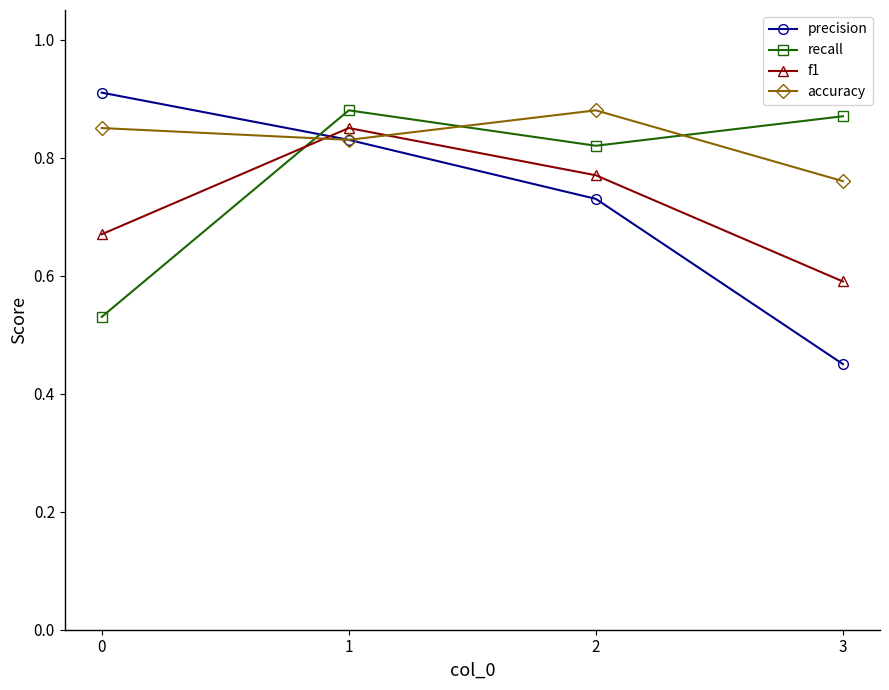

Where is the first local maximum for recall?

1